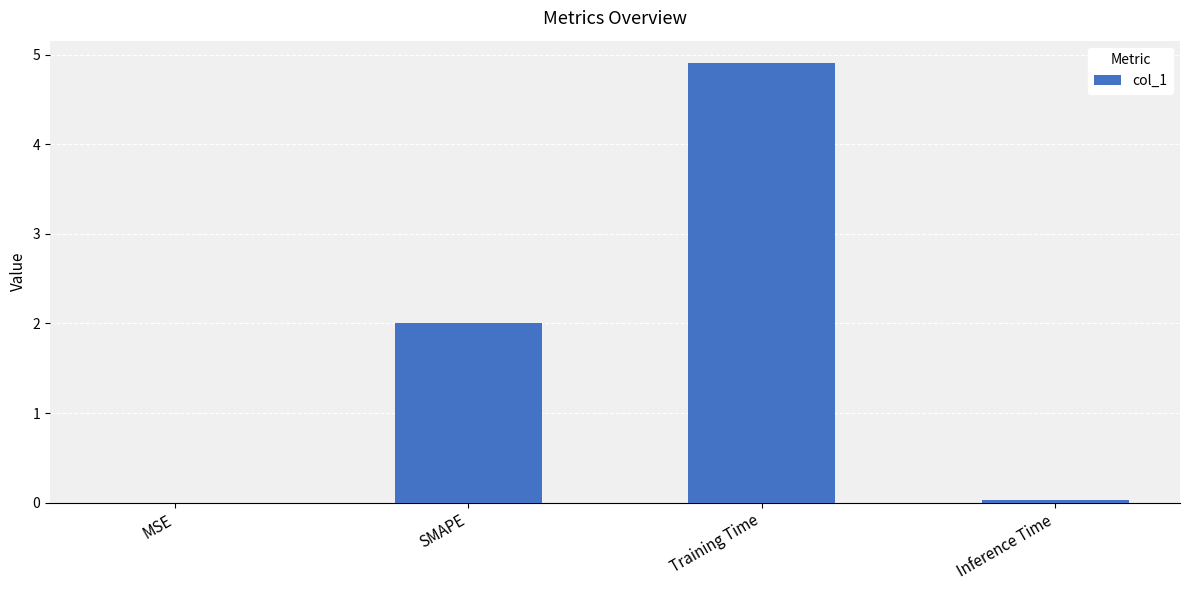

The value at Training Time is 7.9. True or false?

False